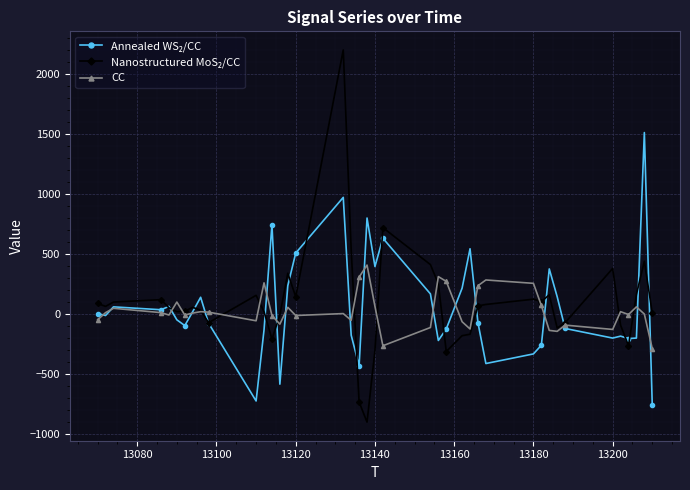

True or false: CC has more than 1 points higher than both neighbors.

True